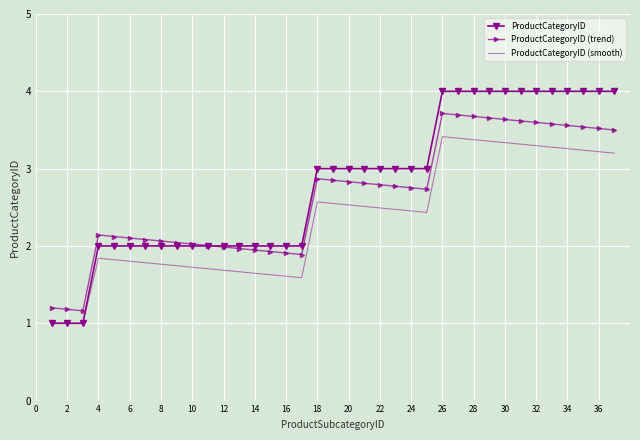

What is the highest value of the ProductCategoryID series?

4.0